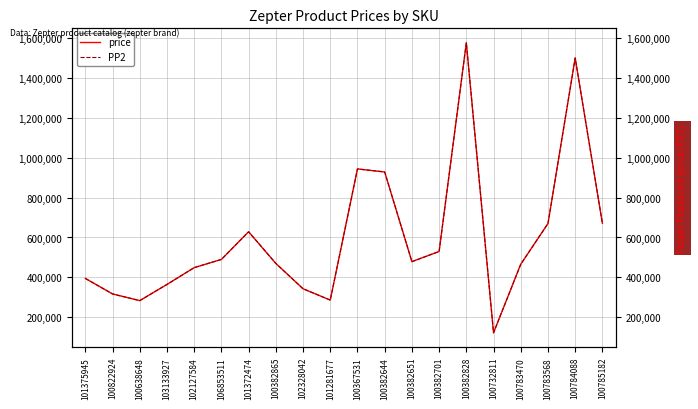

What is the difference between the second highest and second lowest values in the price series?

1216505